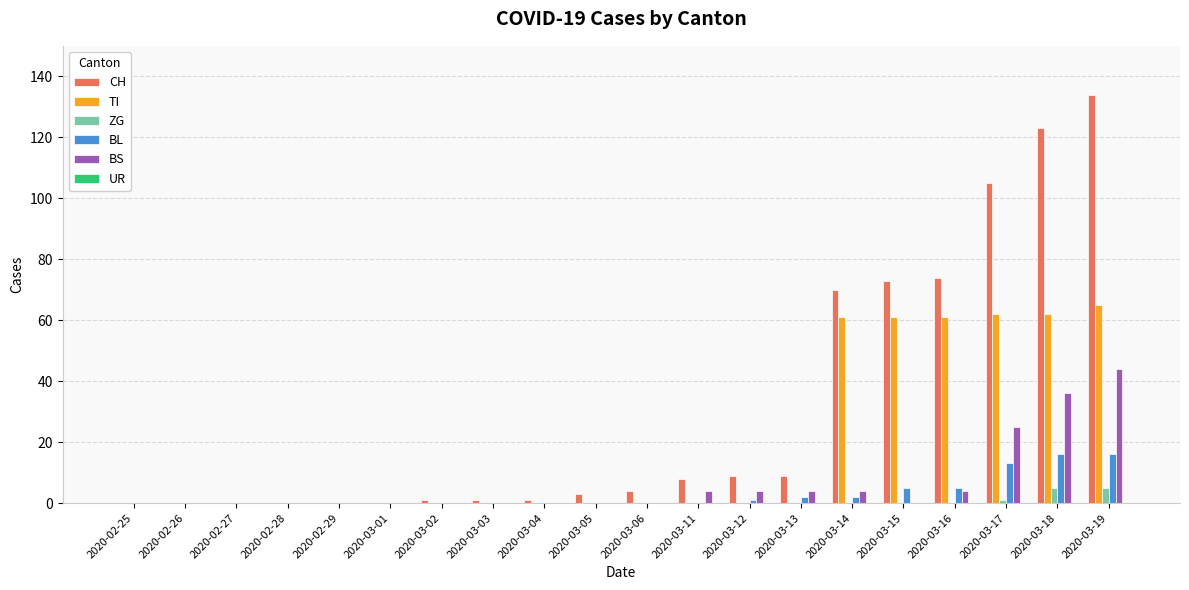

The BS series shows 0 at 2020-03-05. True or false?

True